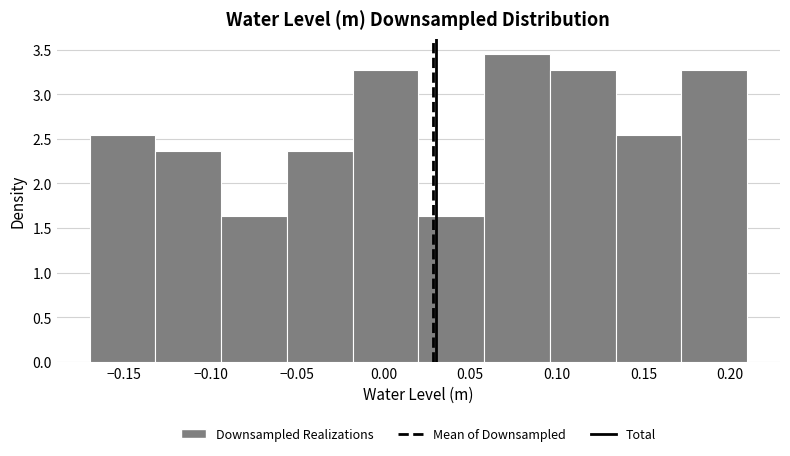

Reading left to right, list every bar in this chart as the range it spans on the x-axis followed by its height. Neither the bar edges nor the heights are printed on the chart, so give them approximately, as read against the axes.

-0.170 to -0.132: 2.55
-0.132 to -0.094: 2.35
-0.094 to -0.056: 1.65
-0.056 to -0.018: 2.35
-0.018 to 0.020: 3.25
0.020 to 0.058: 1.65
0.058 to 0.096: 3.45
0.096 to 0.134: 3.25
0.134 to 0.172: 2.55
0.172 to 0.210: 3.25